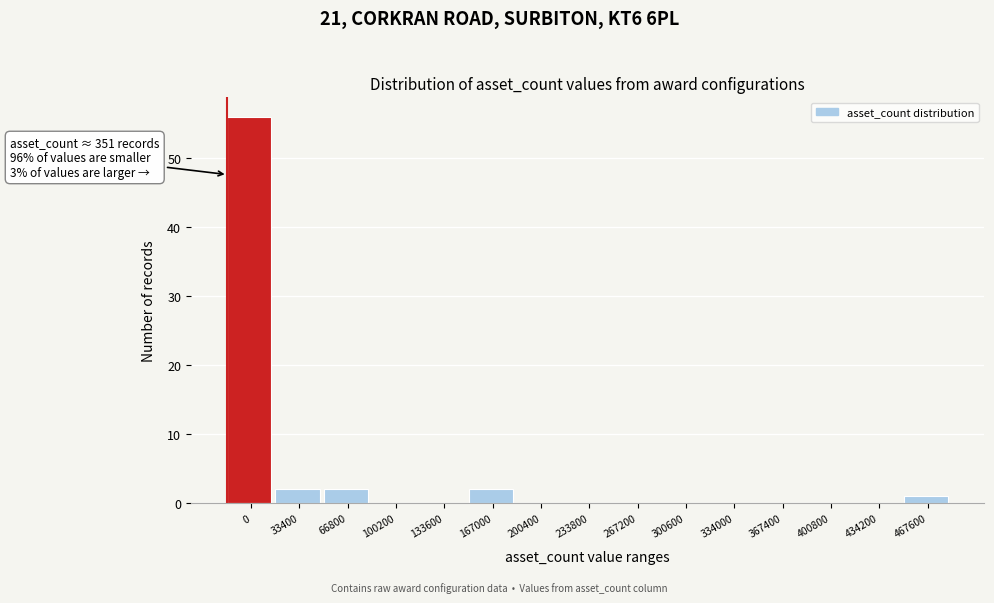

Reading left to right, transcribe all the data shown in this chart.

0=56	33400=2	66800=2	100200=0	133600=0	167000=2	200400=0	233800=0	267200=0	300600=0	334000=0	367400=0	400800=0	434200=0	467600=1